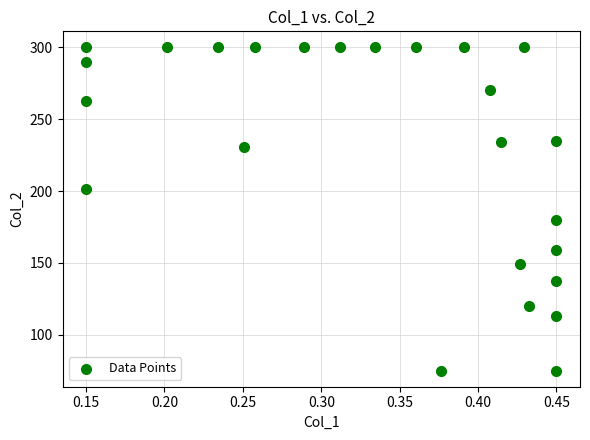

What Y value in the scatter plot is closest to 187?

180.0